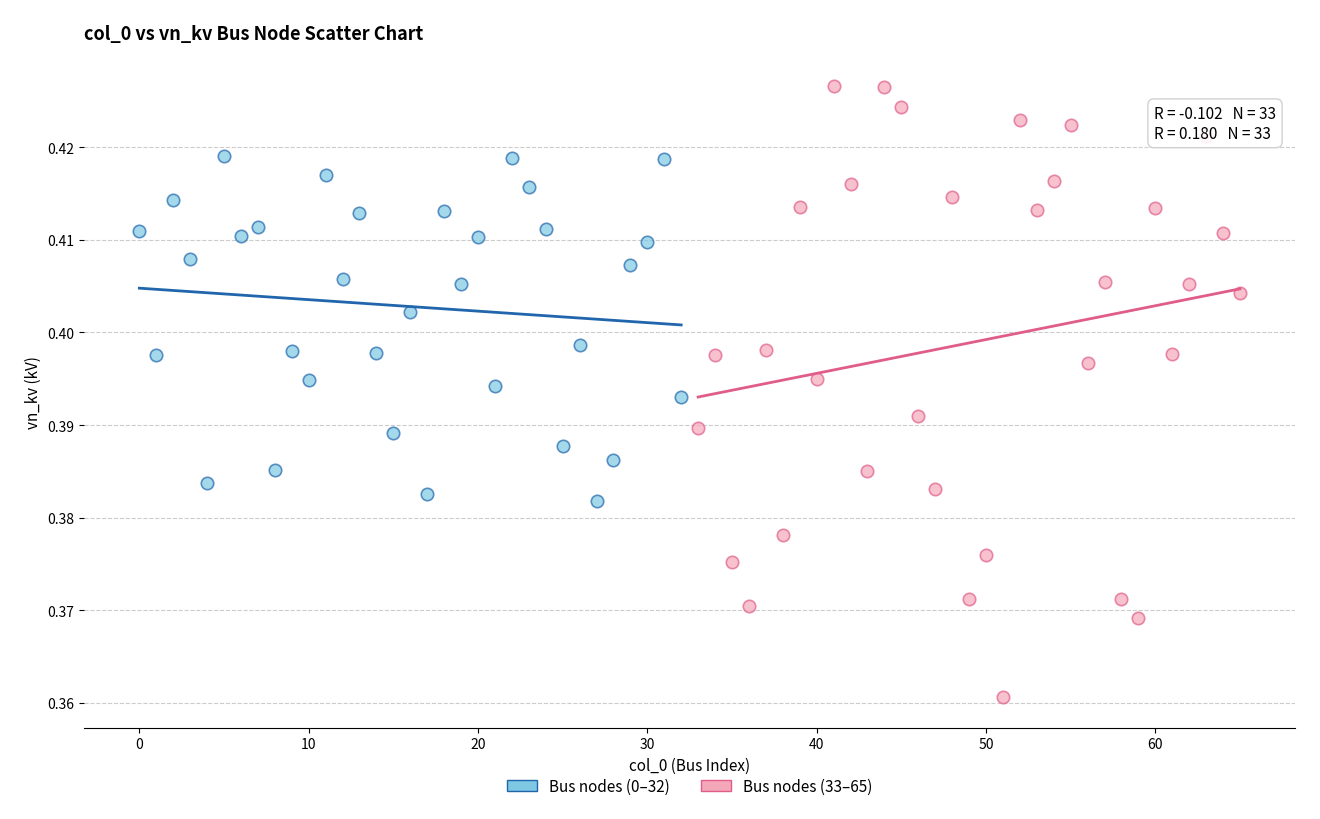

Which series contains the highest Y value?

Bus nodes (33–65)